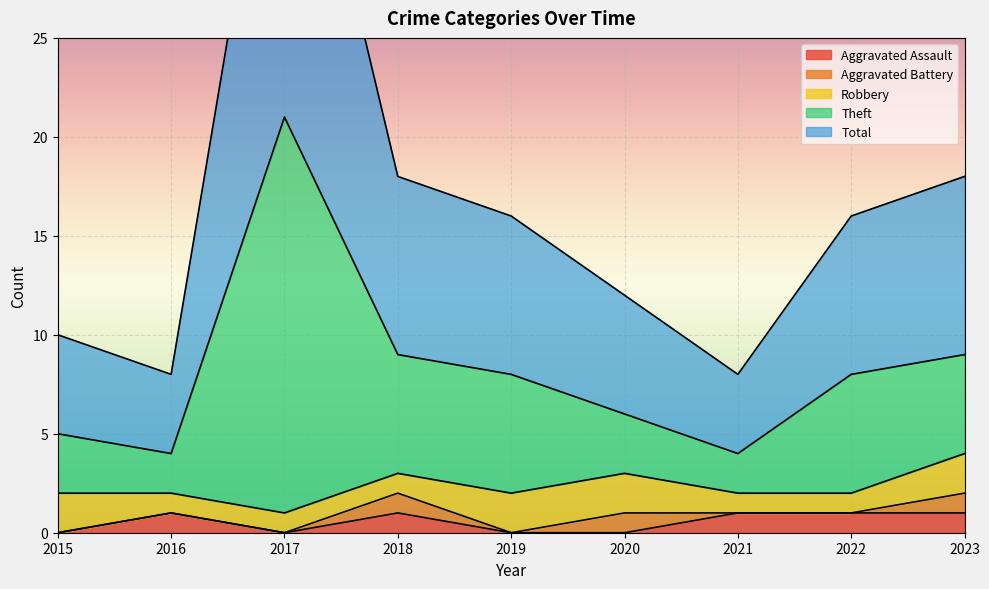

Which has a higher value, 2022 or 2016?

2022